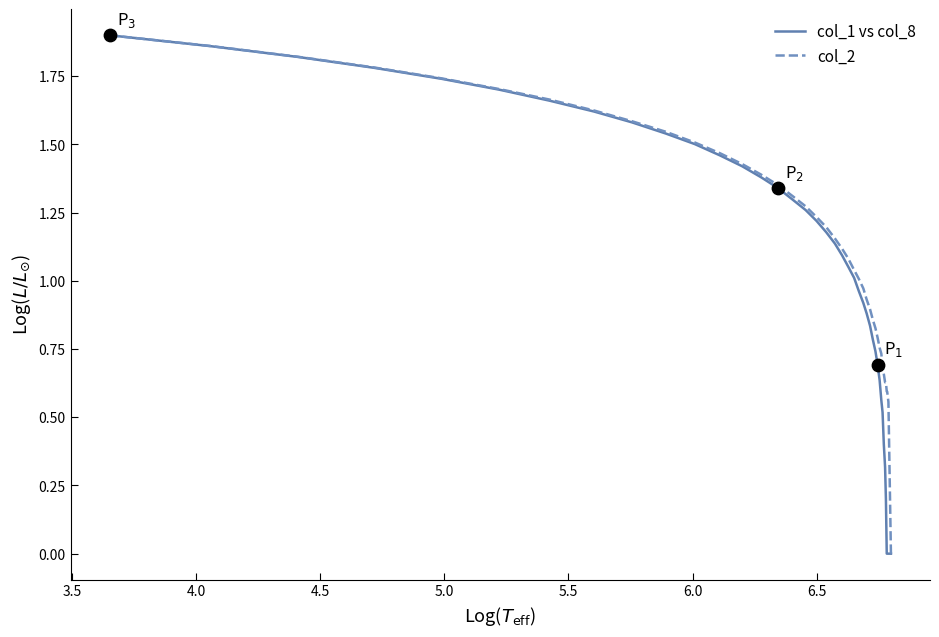

Which series contains the lowest Y value?

col_1 vs col_8